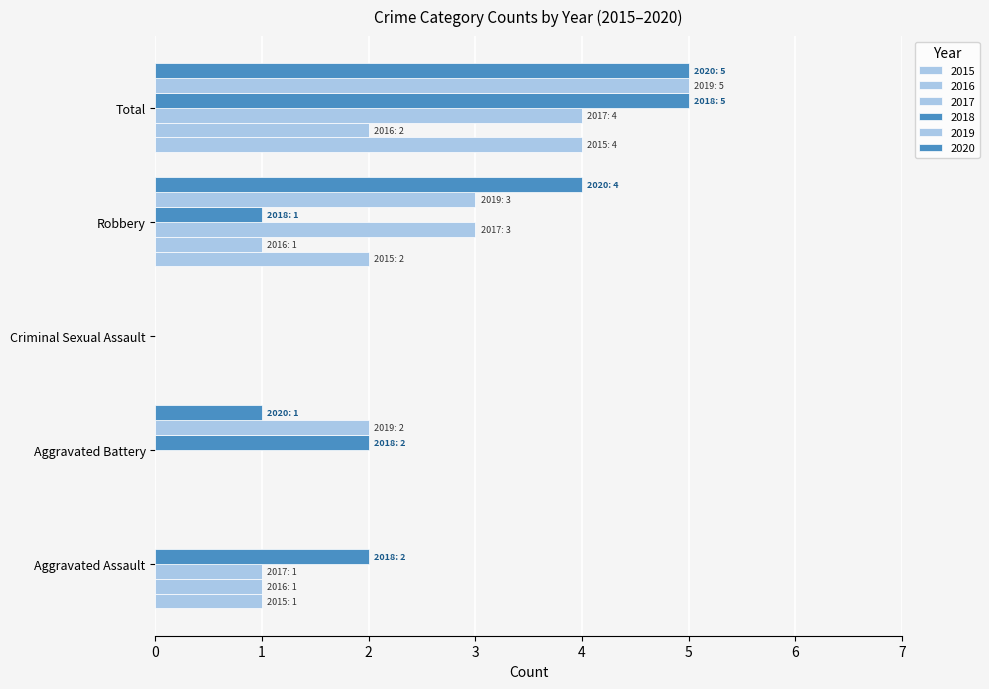

Count the number of data series in this chart.

6